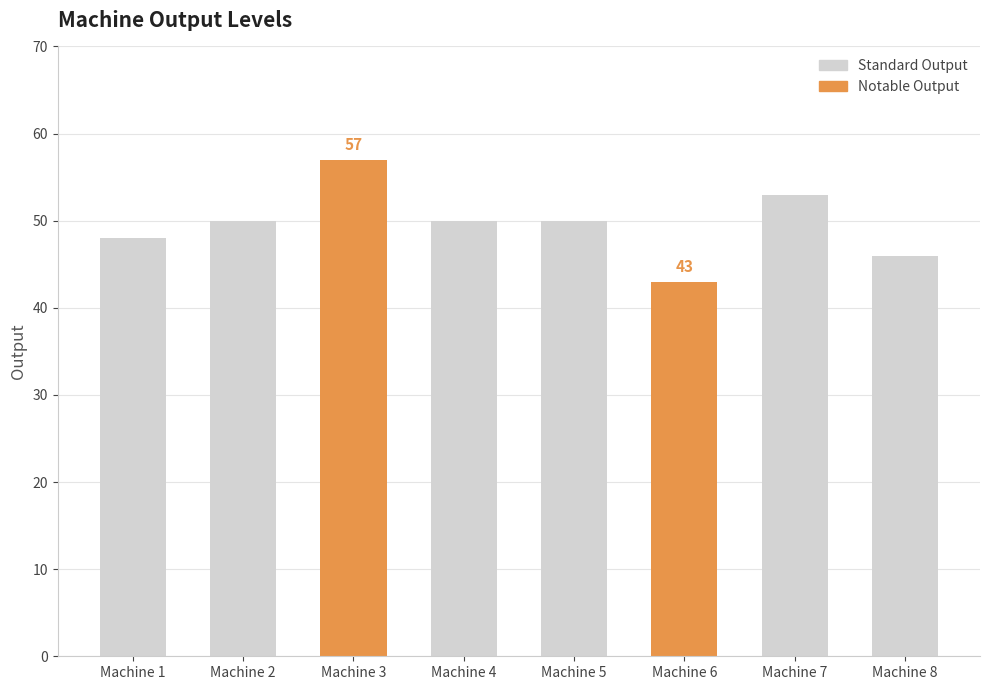

What is the value of the 4th bar from the left?

50